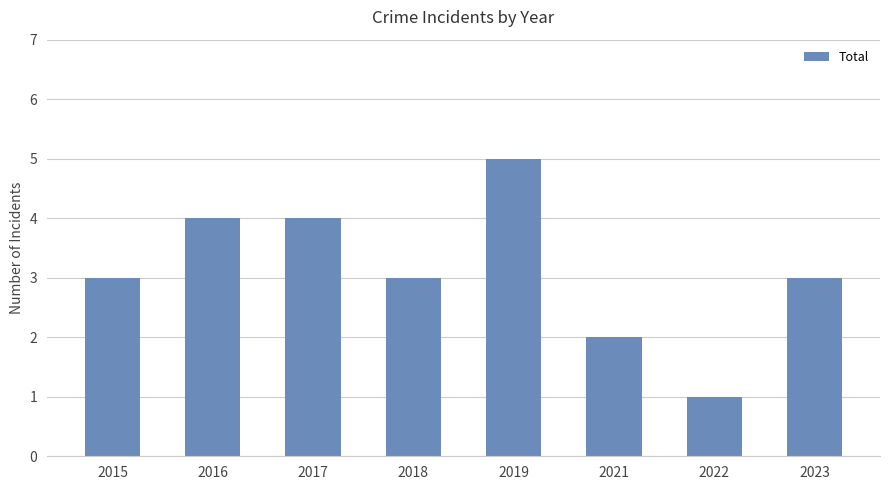

What is the sum of the values at 2016 and 2018?

7